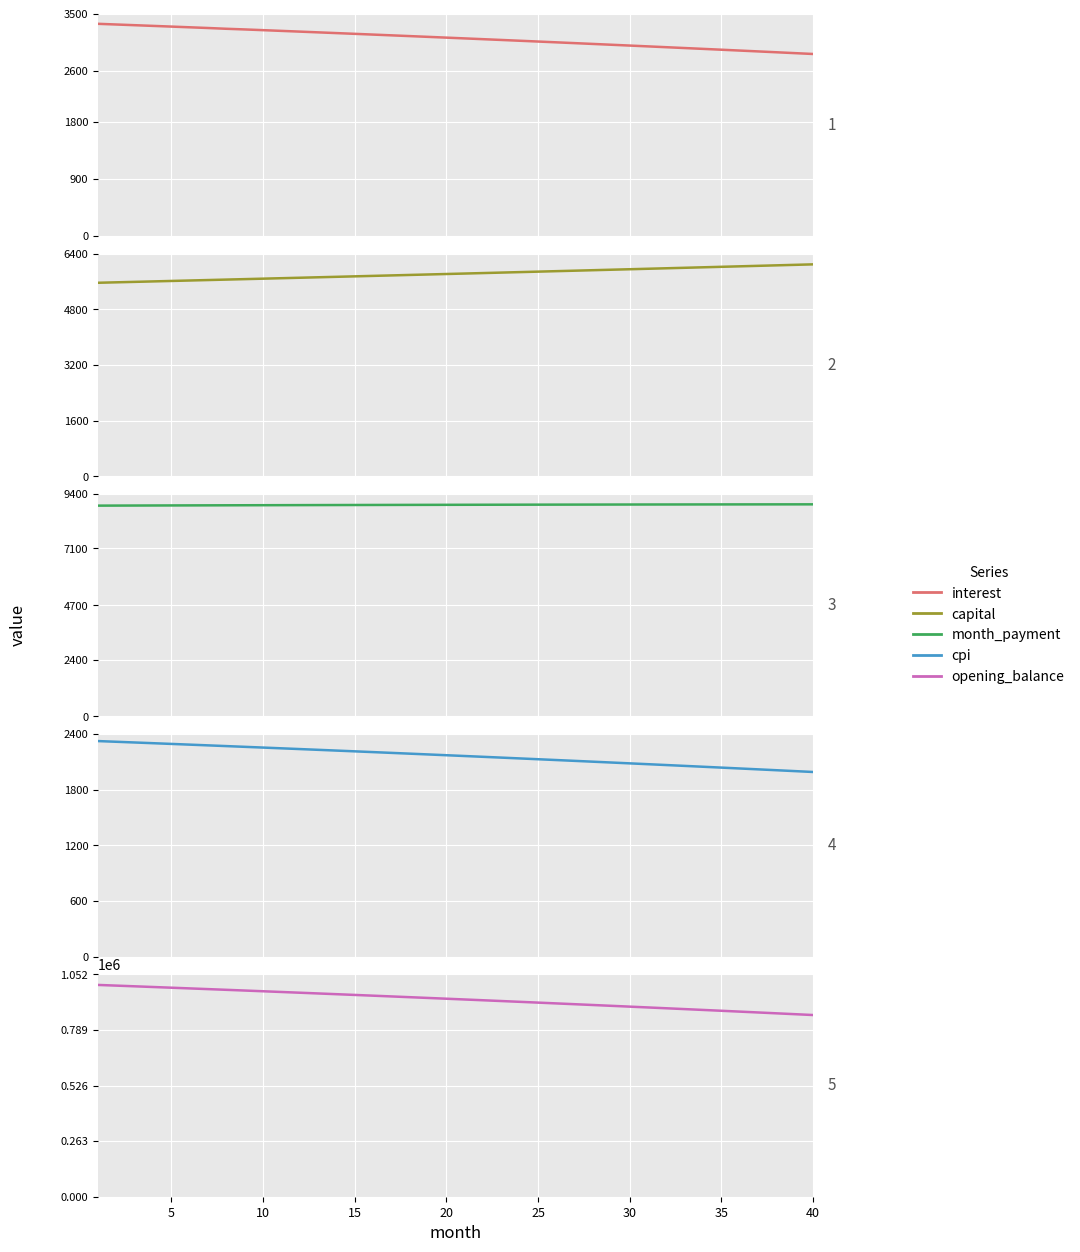

Rank the series by their maximum value, from highest to lowest.

opening_balance, month_payment, capital, interest, cpi